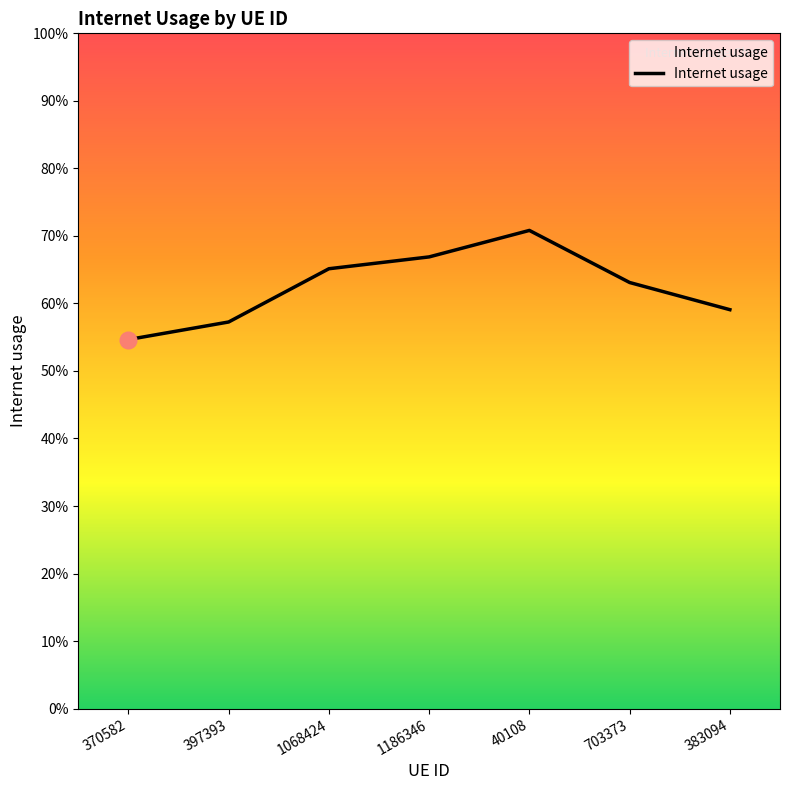

Does the chart have visible grid lines?

No